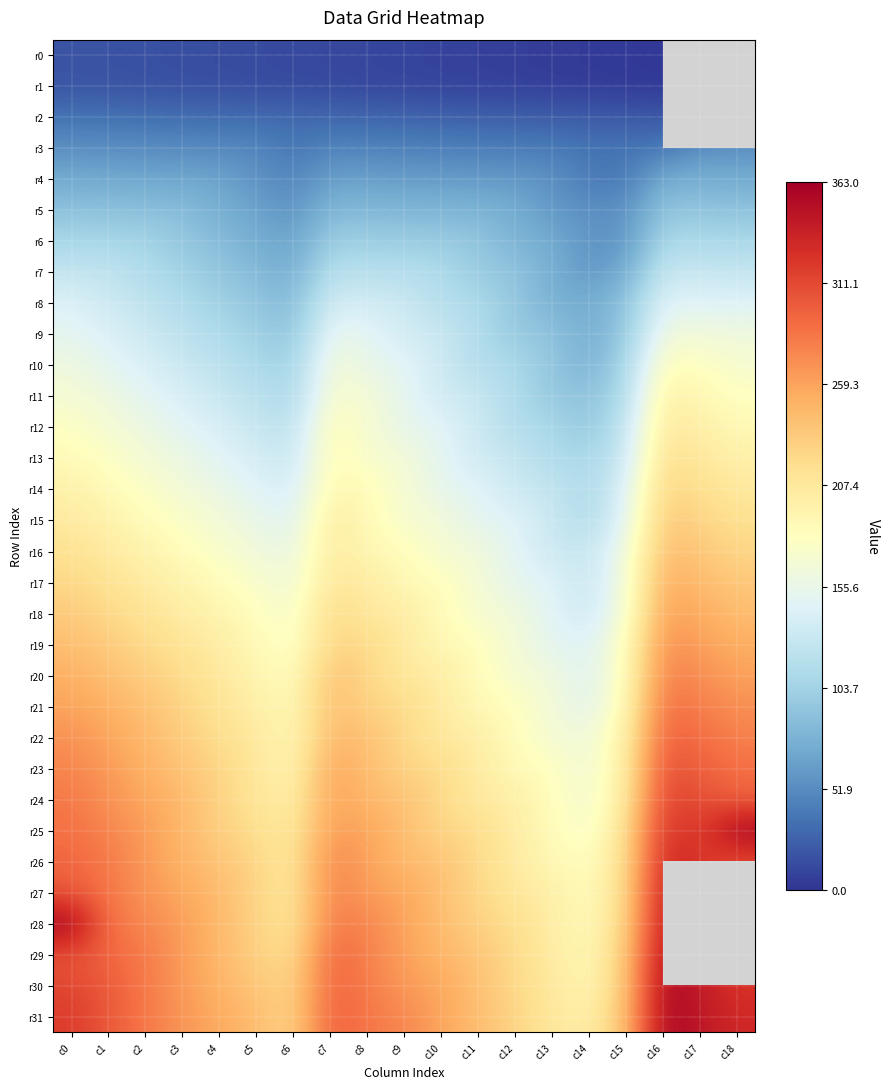

At which category is the sum across all series the highest?

c16